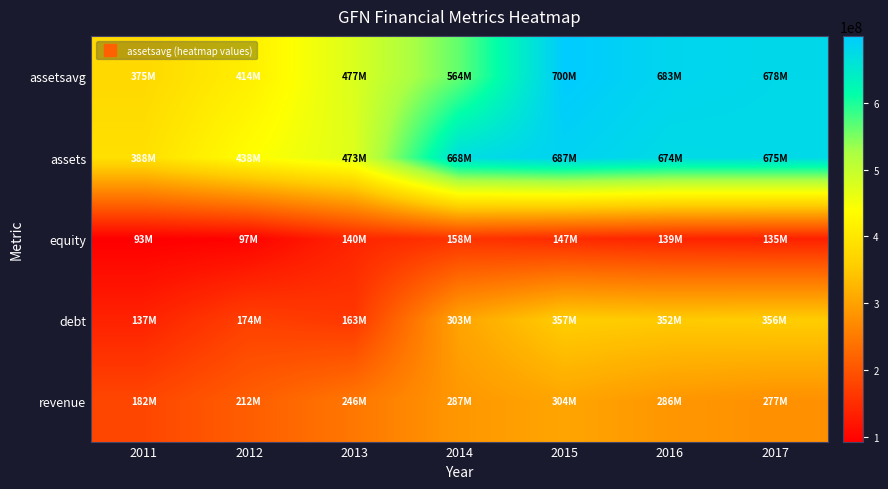

List the series in order of their peak value, highest first.

assetsavg, assets, debt, revenue, equity